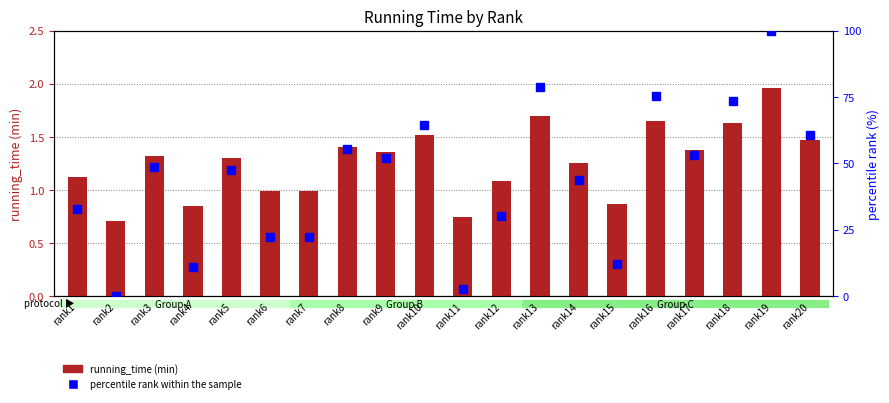

At which label is running_time (min) closest to 1?

rank7